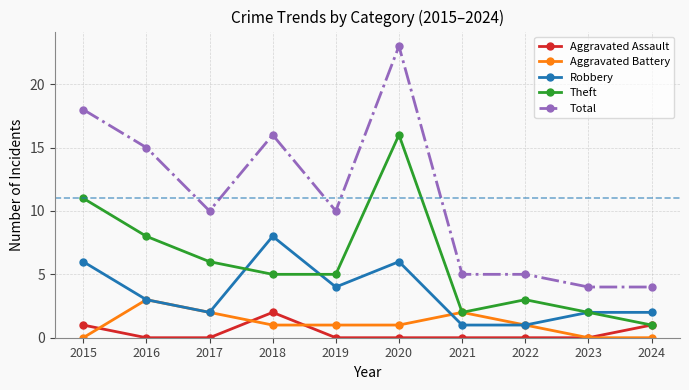

What is the value of the Total point at the 8th from the left?

5